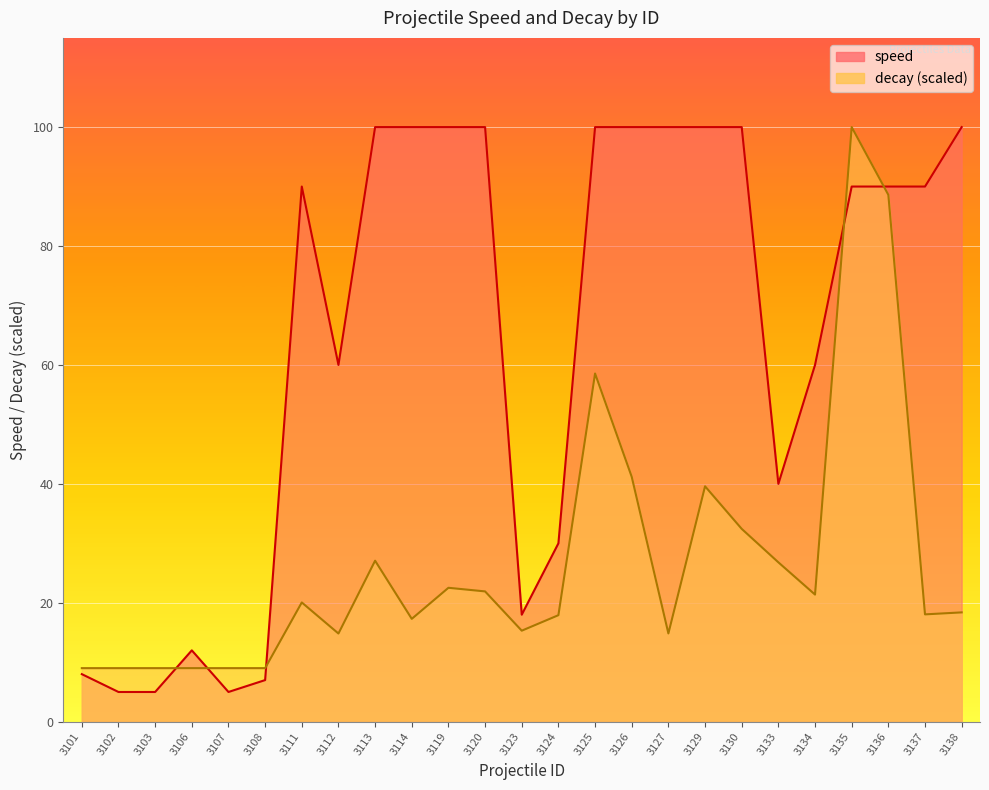

Rank the categories by decay value from lowest to highest.

3101, 3102, 3103, 3106, 3107, 3108, 3112, 3127, 3123, 3114, 3124, 3137, 3138, 3111, 3134, 3120, 3119, 3133, 3113, 3130, 3129, 3126, 3125, 3136, 3135